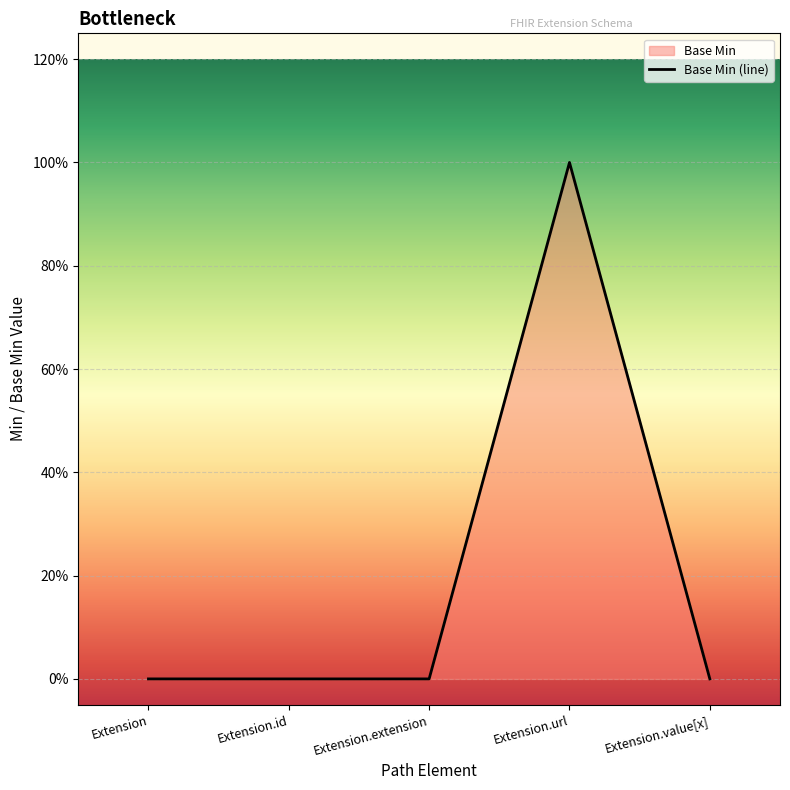

The value at Extension is 1. True or false?

False